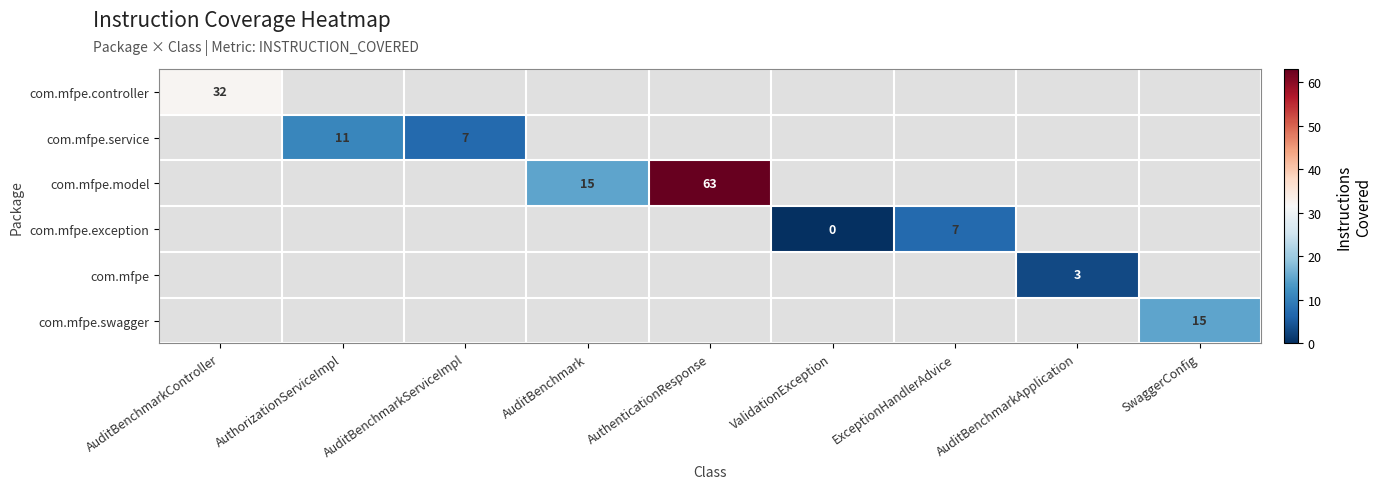

The value of com.mfpe.controller at AuditBenchmarkController is 17. True or false?

False